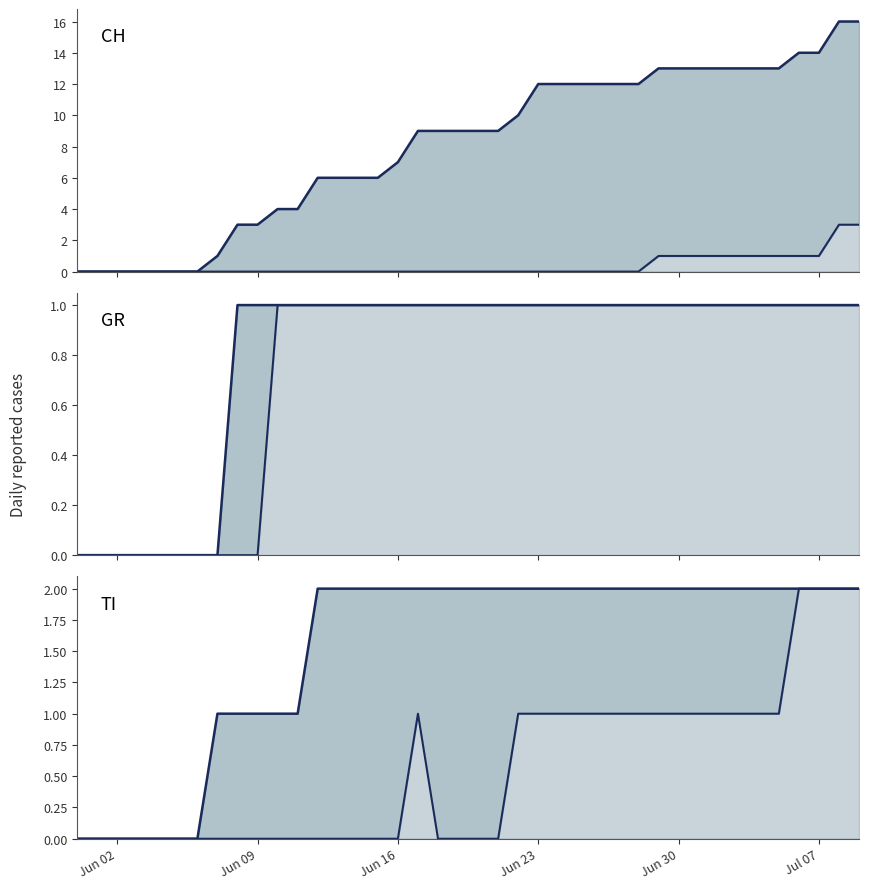

The CH series shows 6 at 22. True or false?

False